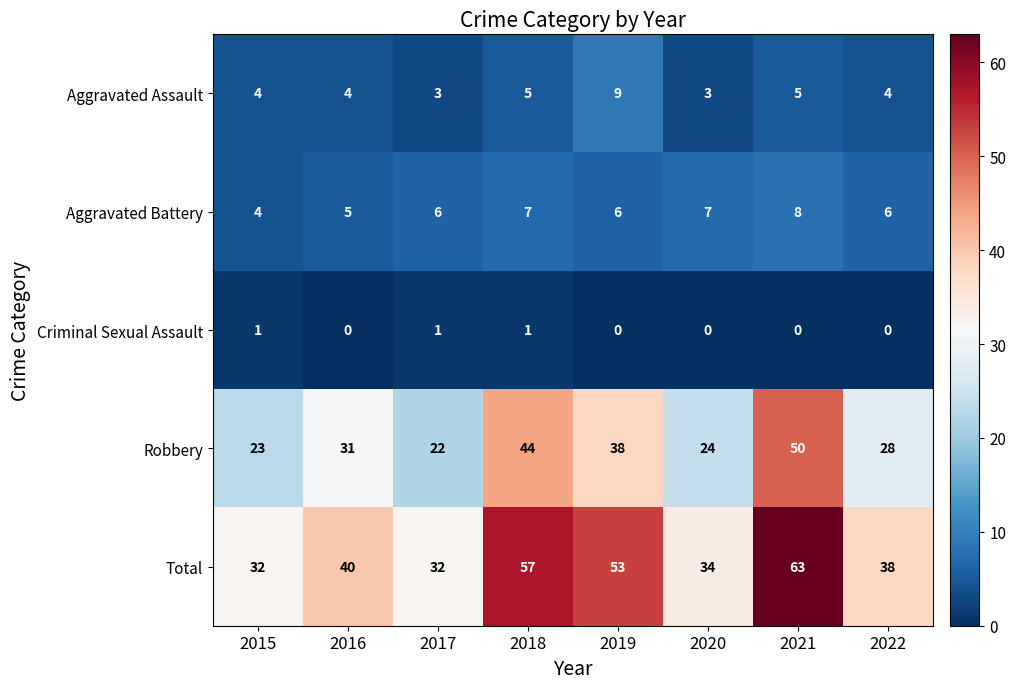

Between 2017 and 2018, which series saw the biggest shift?

Total